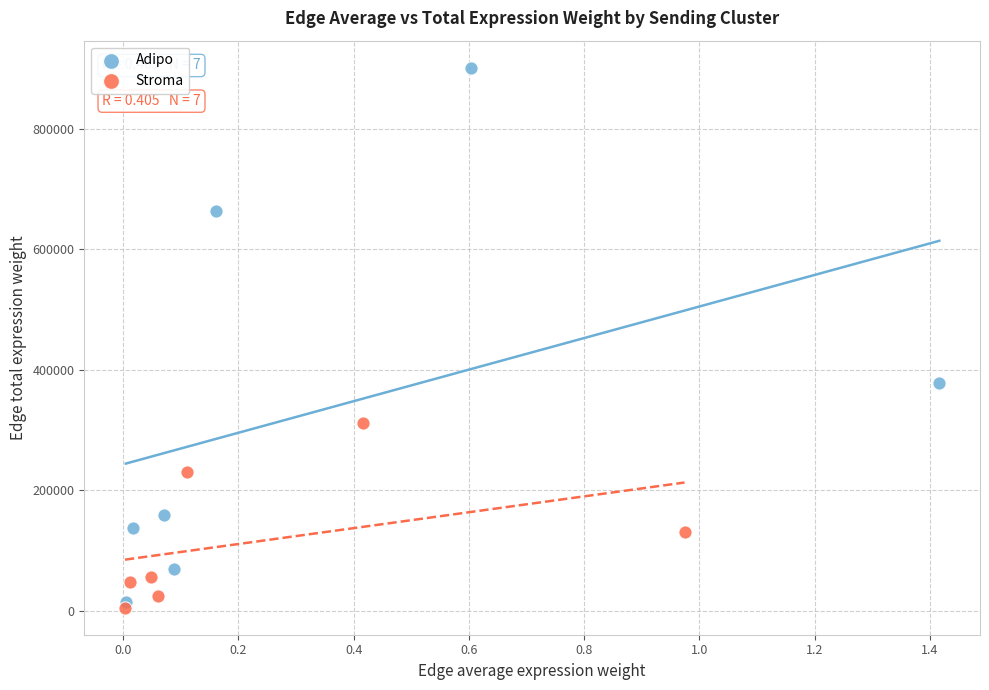

Which series reaches the maximum Y coordinate?

Adipo